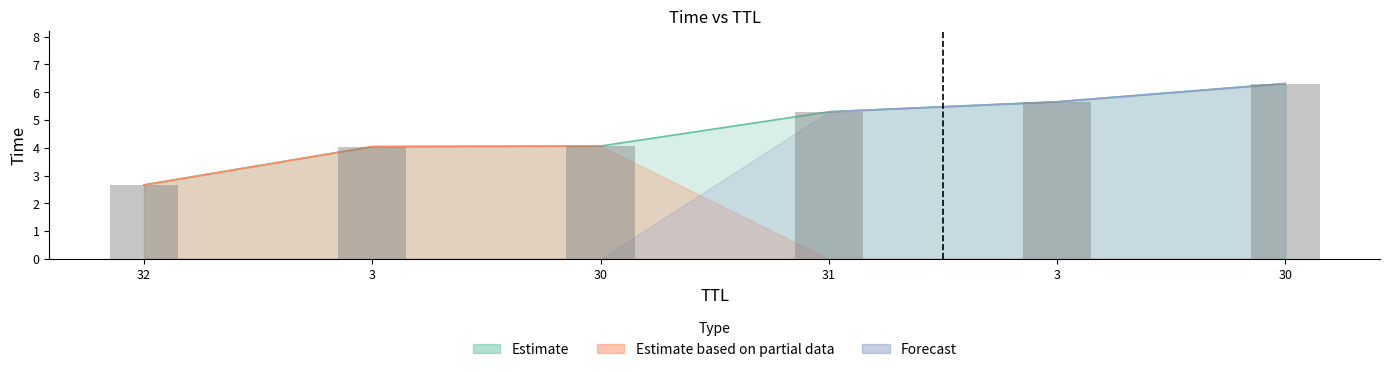

What is the sum of all values?

28.0